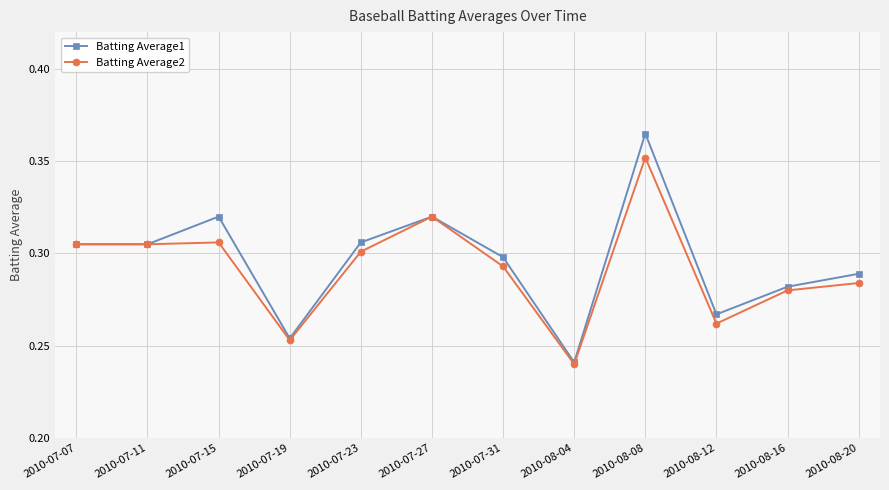

Which series has the widest spread of values?

Batting Average1